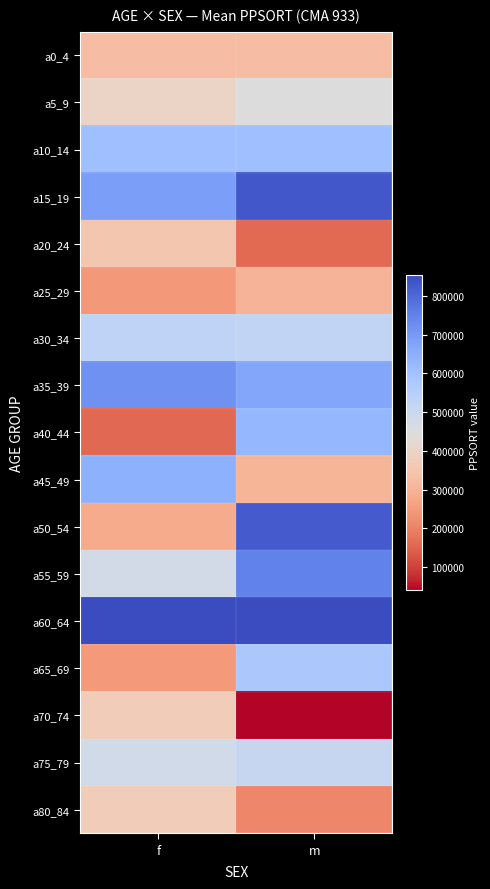

What is the total value across all series at f?

7761551